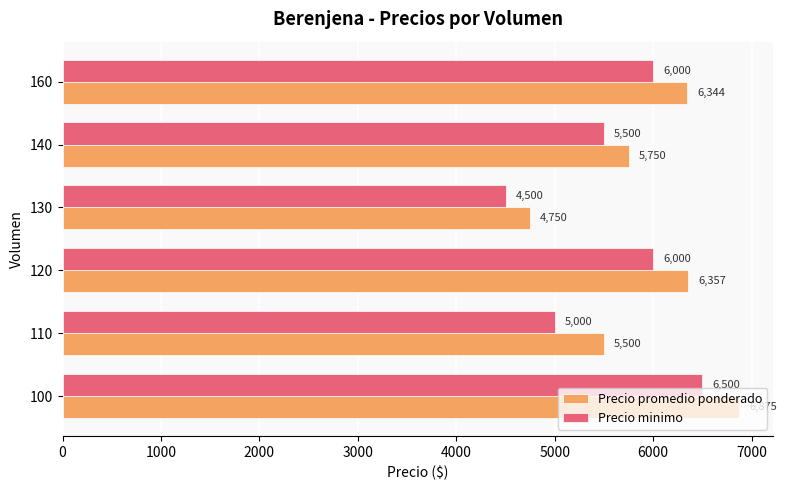

Which series has the largest total across all categories?

Precio promedio ponderado